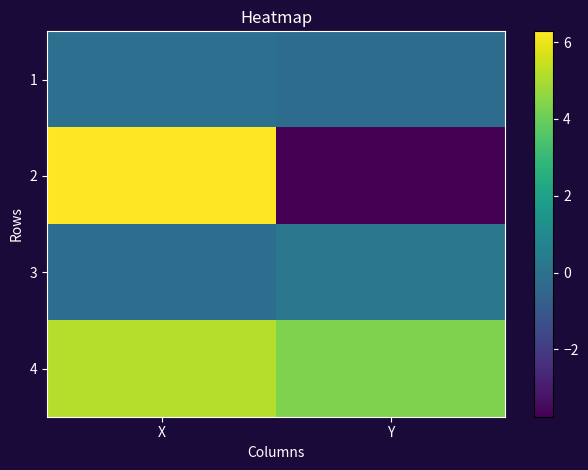

What is the maximum value shown in the chart?

6.3